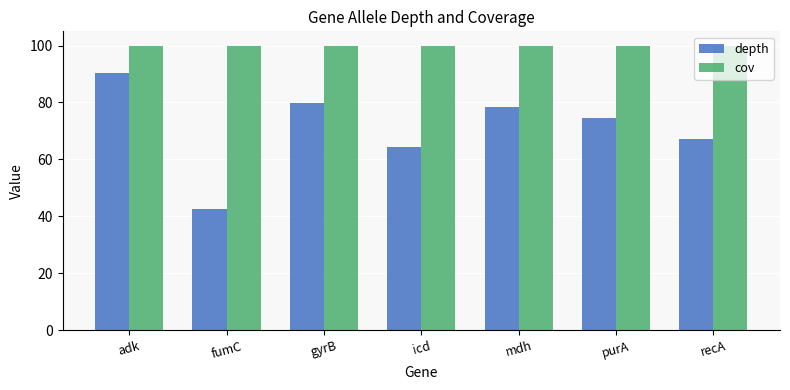

The depth series shows 64.5 at icd. True or false?

True